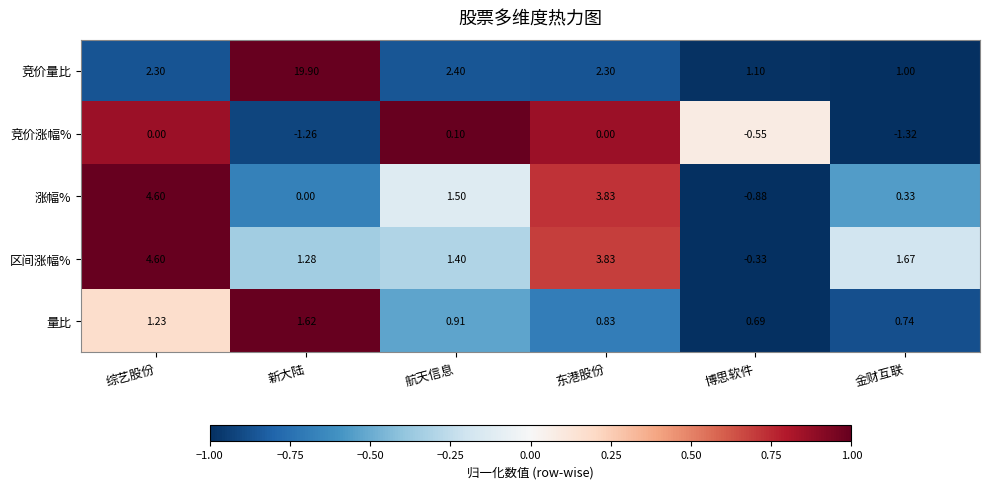

How many distinct data groups are displayed?

5